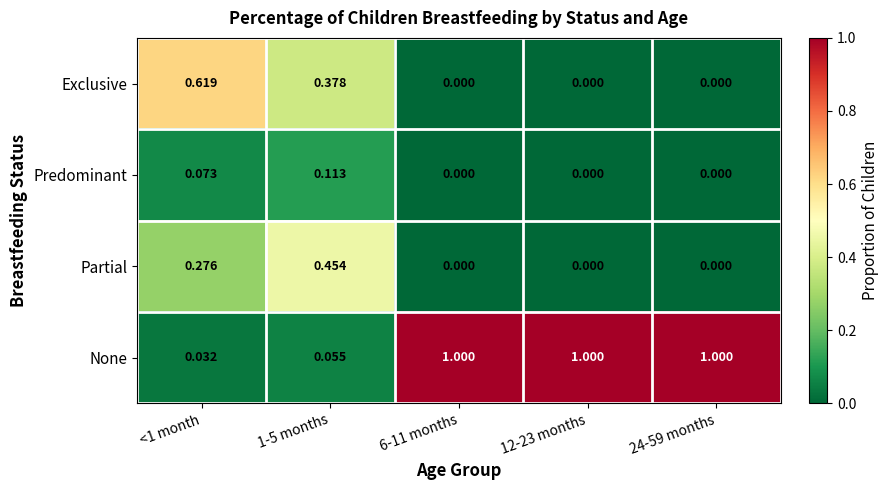

Rank the series by their maximum value, from lowest to highest.

Predominant, Partial, Exclusive, None